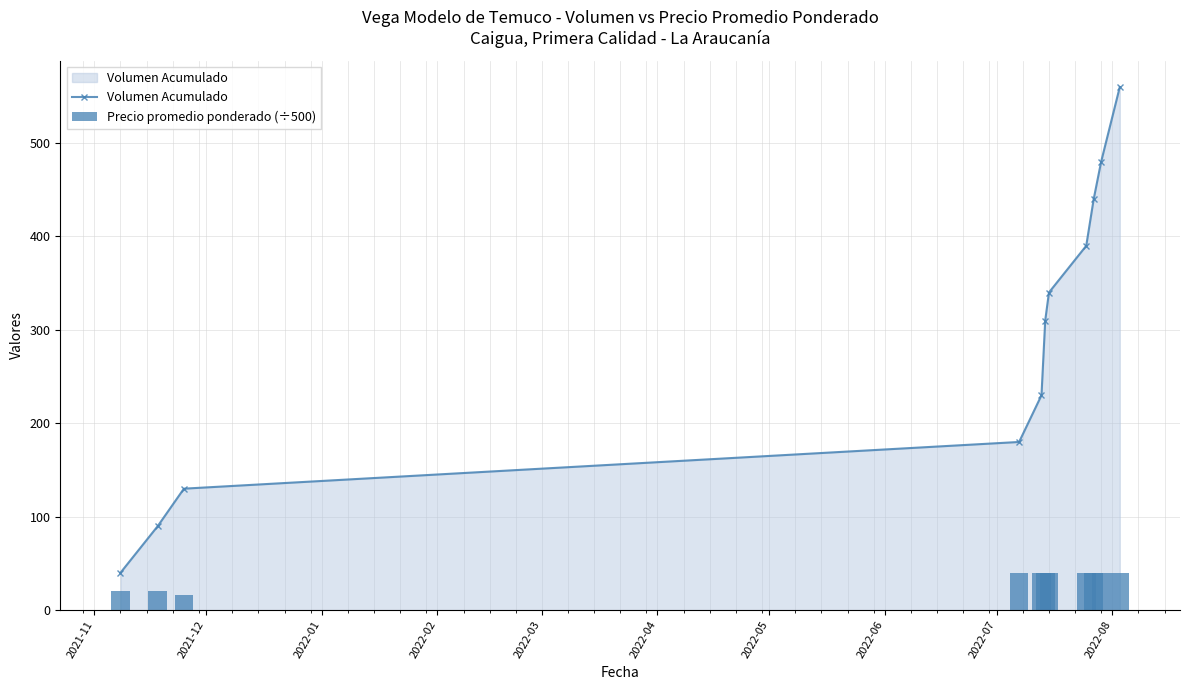

What is the value of the Volumen Acumulado point at the 1st from the left?

40